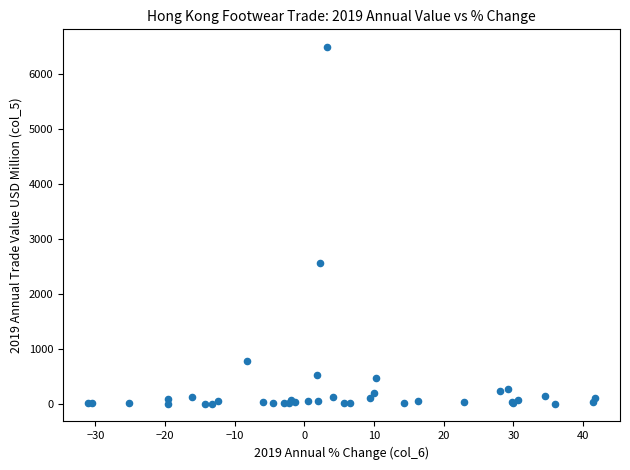

What Y value in the scatter plot is closest to 3247?

2556.8